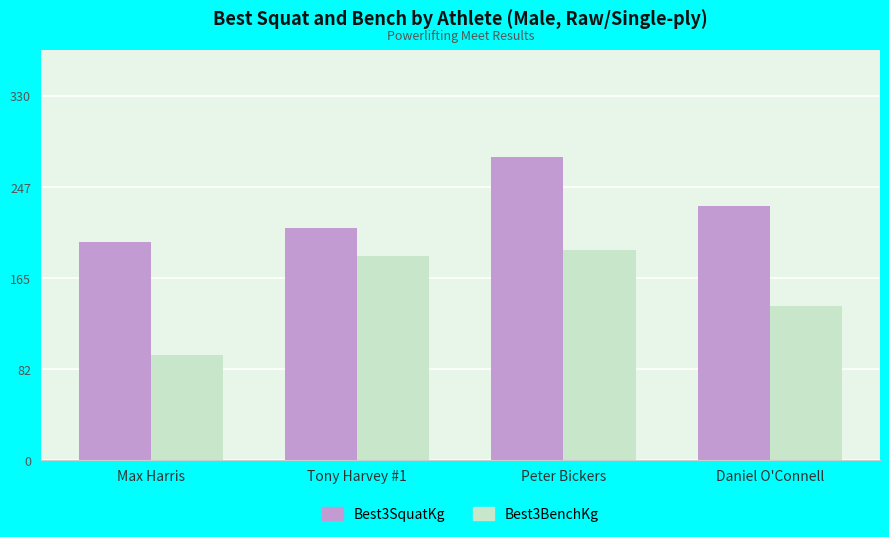

At which category is the sum across all series the highest?

Peter Bickers